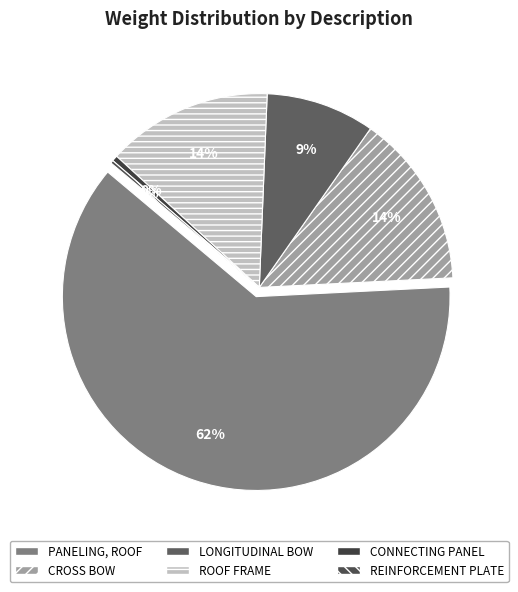

What percentage is the LONGITUDINAL BOW slice, to the nearest percent?

9%